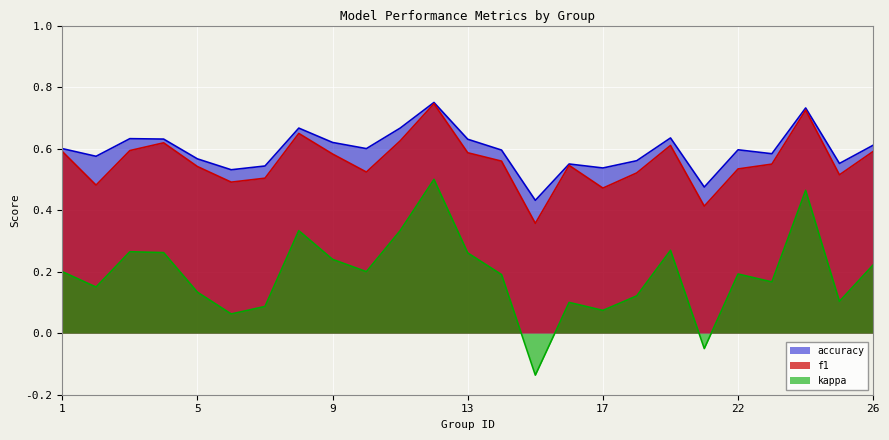

Which series has the largest total across all categories?

accuracy